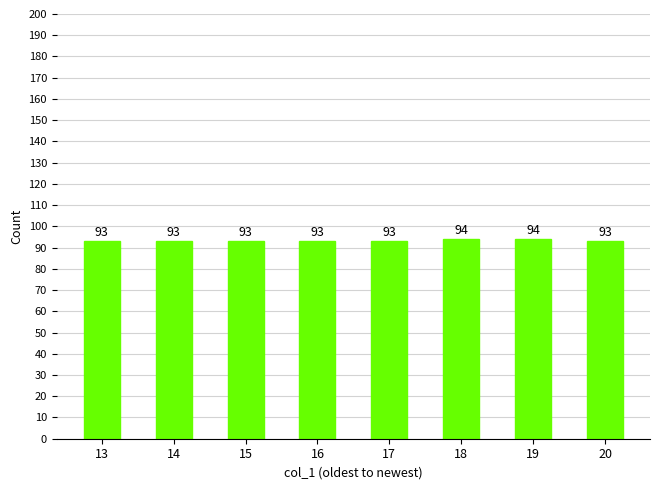

Reading left to right, list all the values displayed in this chart.

93	93	93	93	93	94	94	93